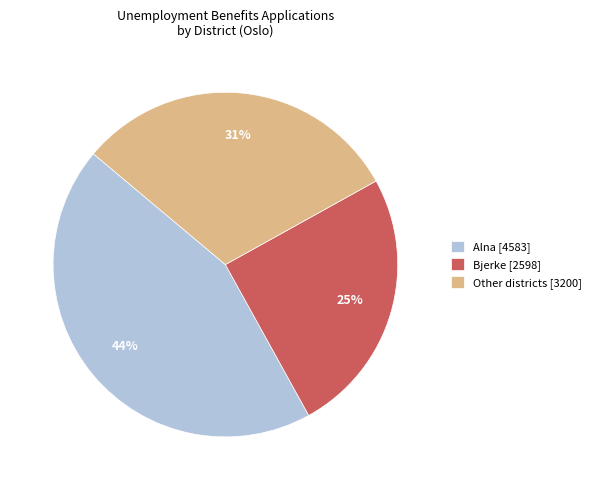

What is the largest slice in the pie chart?

Alna [4583]